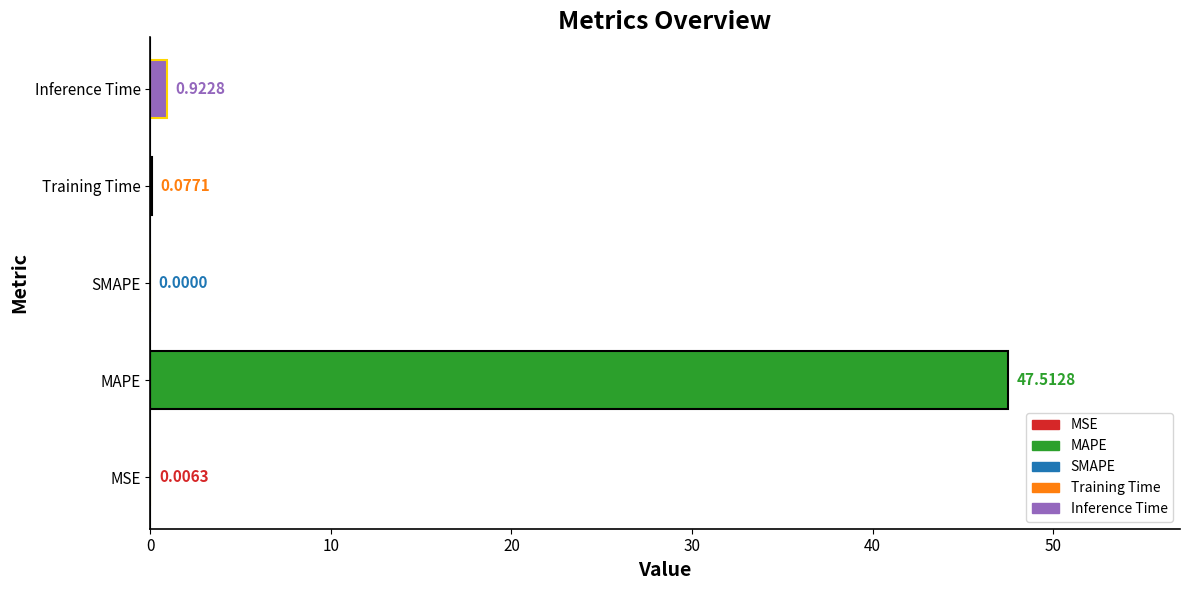

What is the average value?

9.7